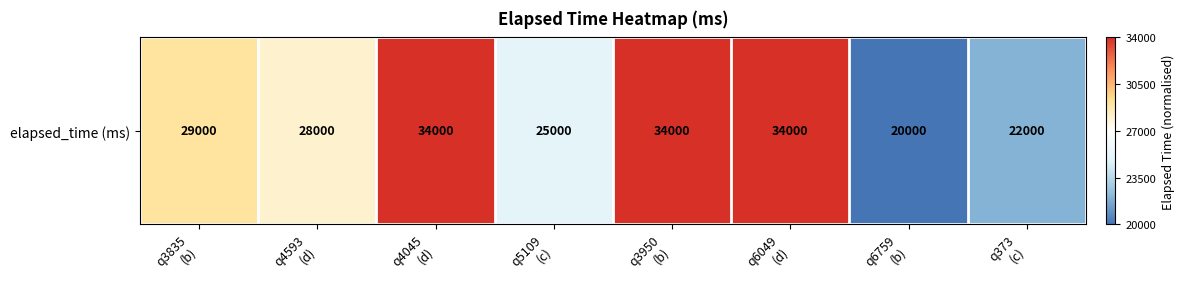

Count the number of values greater than 0.

5